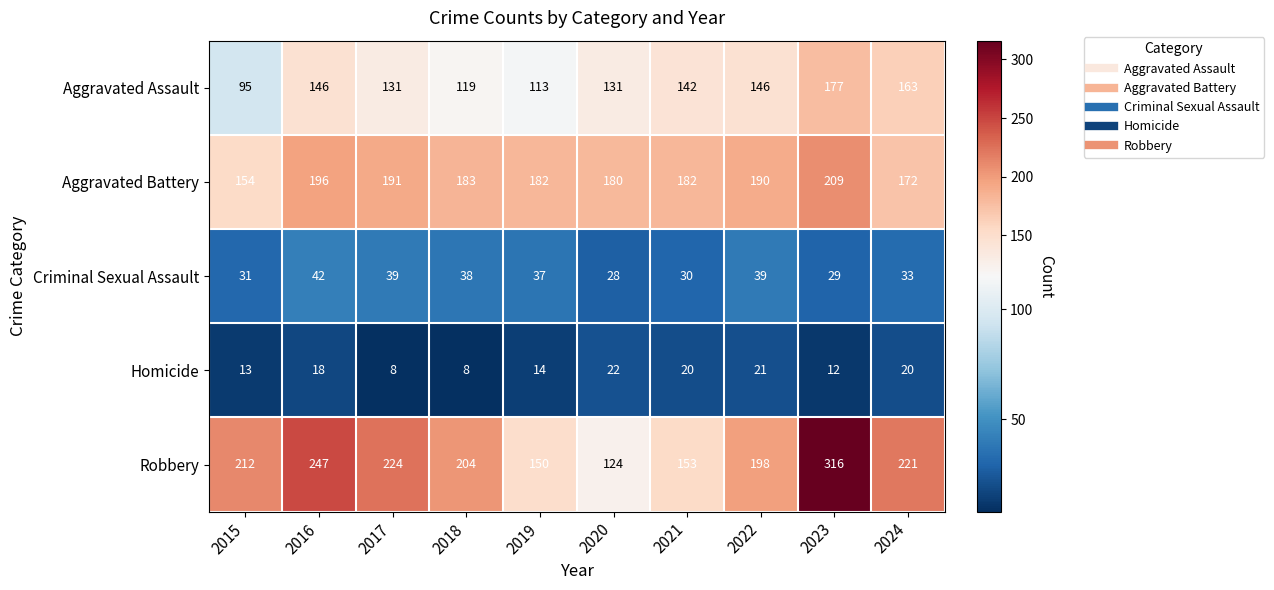

At how many categories does at least one series exceed 172?

10